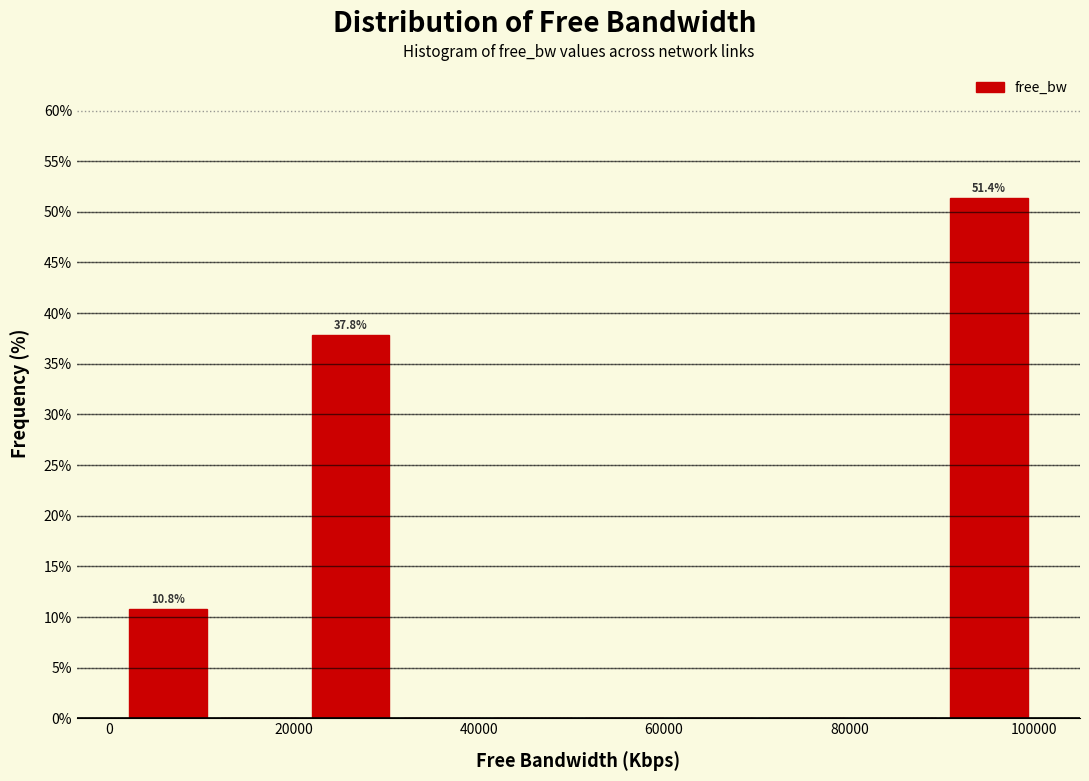

Which range on the x-axis has the tallest bar?

90000 to 100000